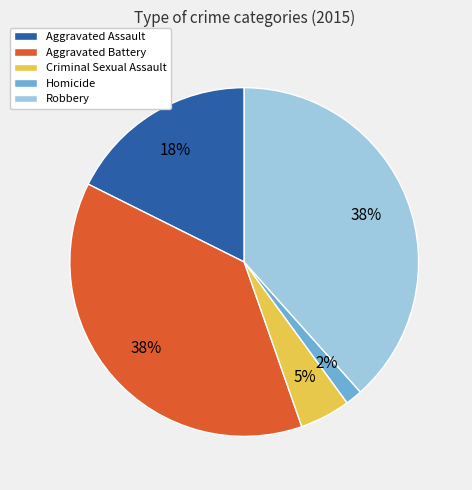

Which slice is the smallest?

Homicide